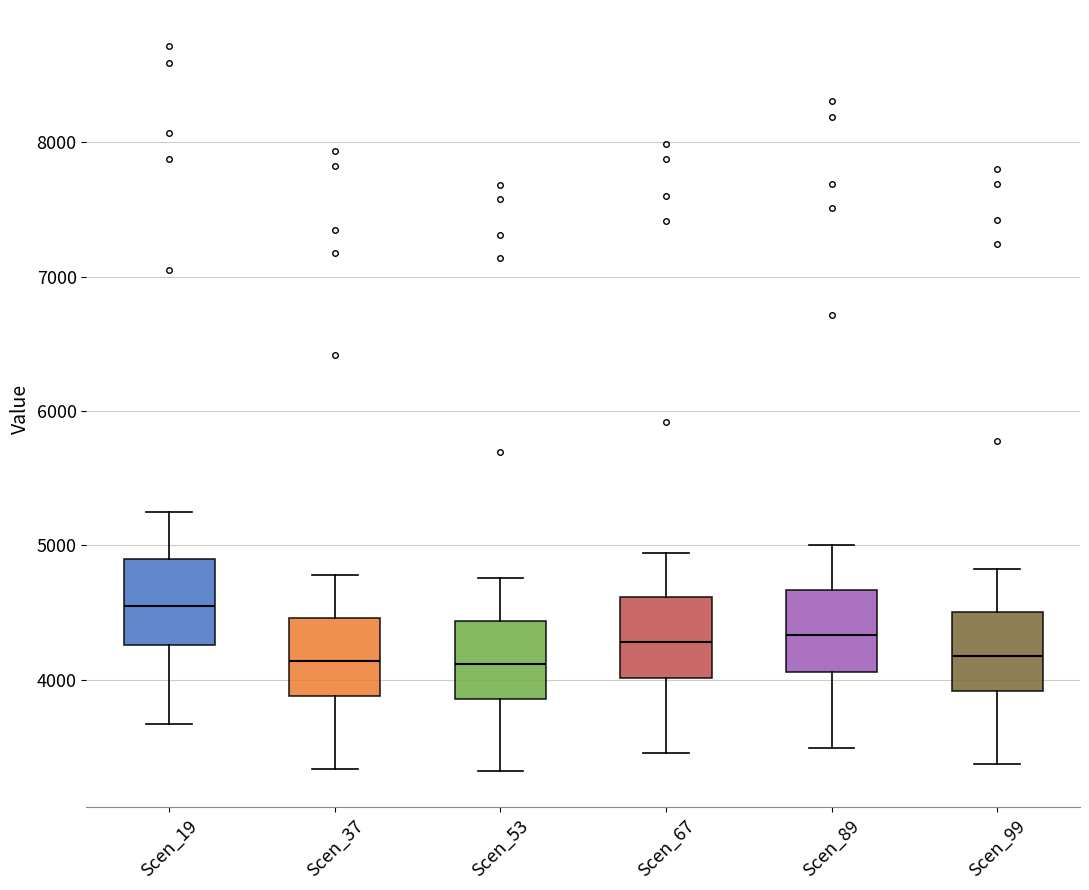

Reading left to right, read every box against the y-axis: the position of its median line, the range the box covers, and the ends of its whiskers. The values are not printed on the chart, so give them approximately, as read against the axis.

Scen_19: median 4500, box 4300 to 4900, whiskers 3700 to 5200
Scen_37: median 4100, box 3900 to 4500, whiskers 3300 to 4800
Scen_53: median 4100, box 3900 to 4400, whiskers 3300 to 4800
Scen_67: median 4300, box 4000 to 4600, whiskers 3500 to 4900
Scen_89: median 4300, box 4100 to 4700, whiskers 3500 to 5000
Scen_99: median 4200, box 3900 to 4500, whiskers 3400 to 4800